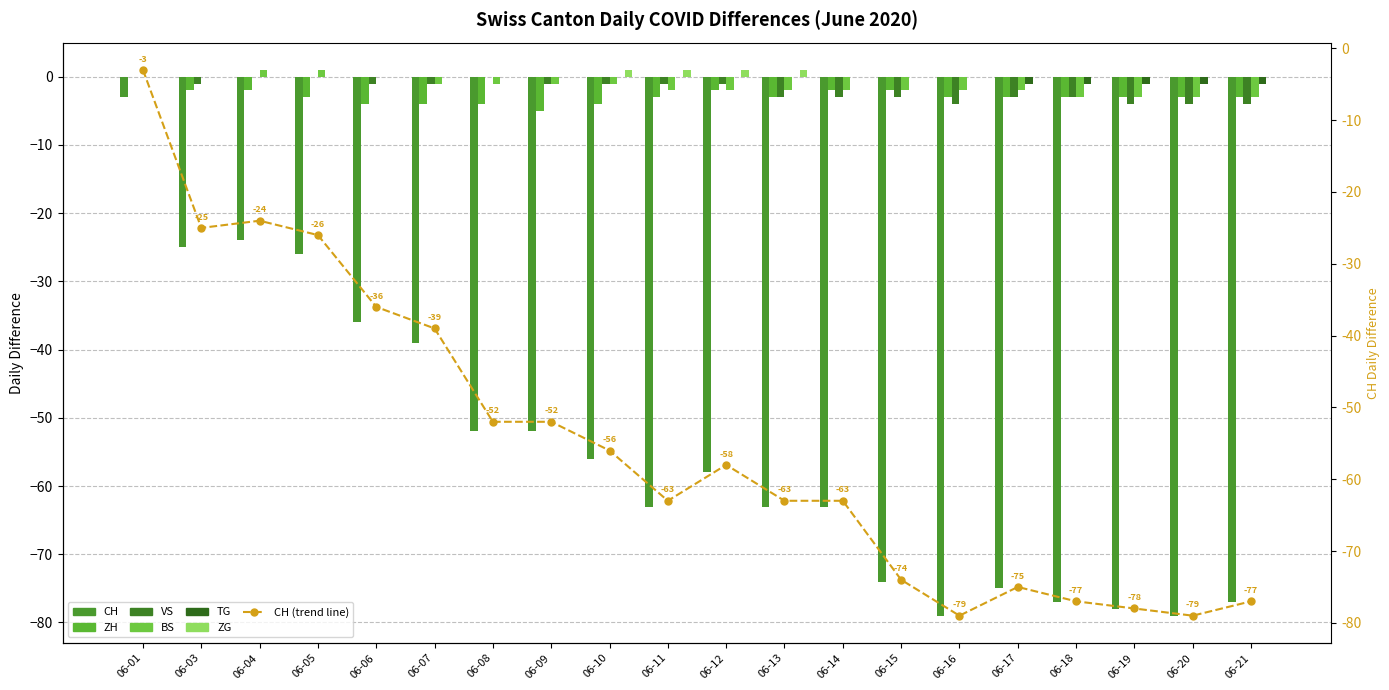

Reading left to right, what are all the values shown in this chart?

CH: -3	-25	-24	-26	-36	-39	-52	-52	-56	-63	-58	-63	-63	-74	-79	-75	-77	-78	-79	-77
ZH: 0	-2	-2	-3	-4	-4	-4	-5	-4	-3	-2	-3	-2	-2	-3	-3	-3	-3	-3	-3
VS: 0	-1	0	0	-1	-1	0	-1	-1	-1	-1	-3	-3	-3	-4	-3	-3	-4	-4	-4
BS: 0	0	1	1	0	-1	-1	-1	-1	-2	-2	-2	-2	-2	-2	-2	-3	-3	-3	-3
TG: 0	0	0	0	0	0	0	0	0	0	0	0	0	0	0	-1	-1	-1	-1	-1
ZG: 0	0	0	0	0	0	0	0	1	1	1	1	0	0	0	0	0	0	0	0